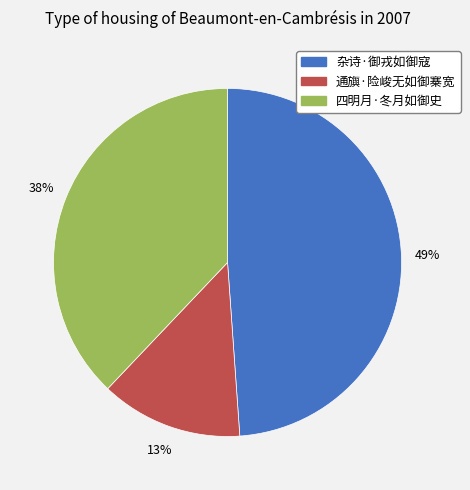

Is there any slice that represents more than half of the pie?

No